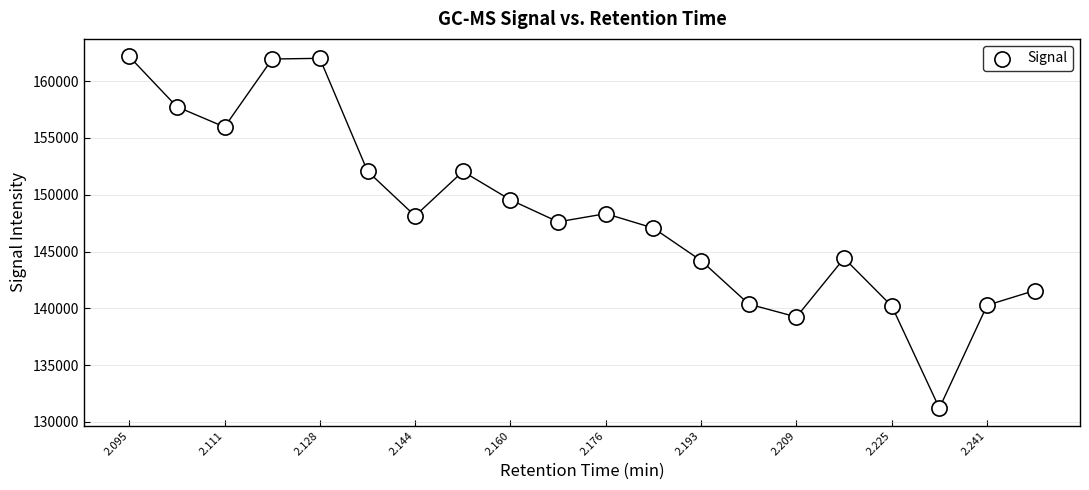

What Y value in the scatter plot is closest to 146693?

147063